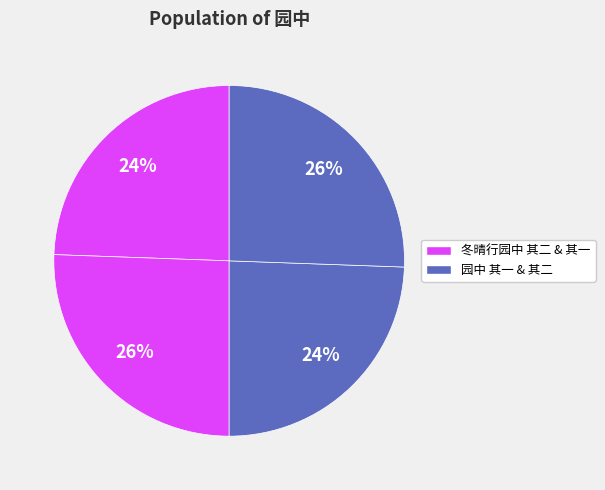

Count the number of slices in the pie.

4